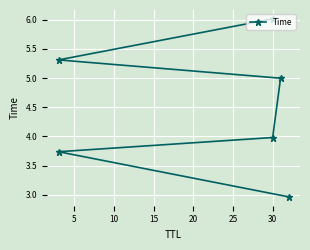

How many lines are shown in the chart?

1